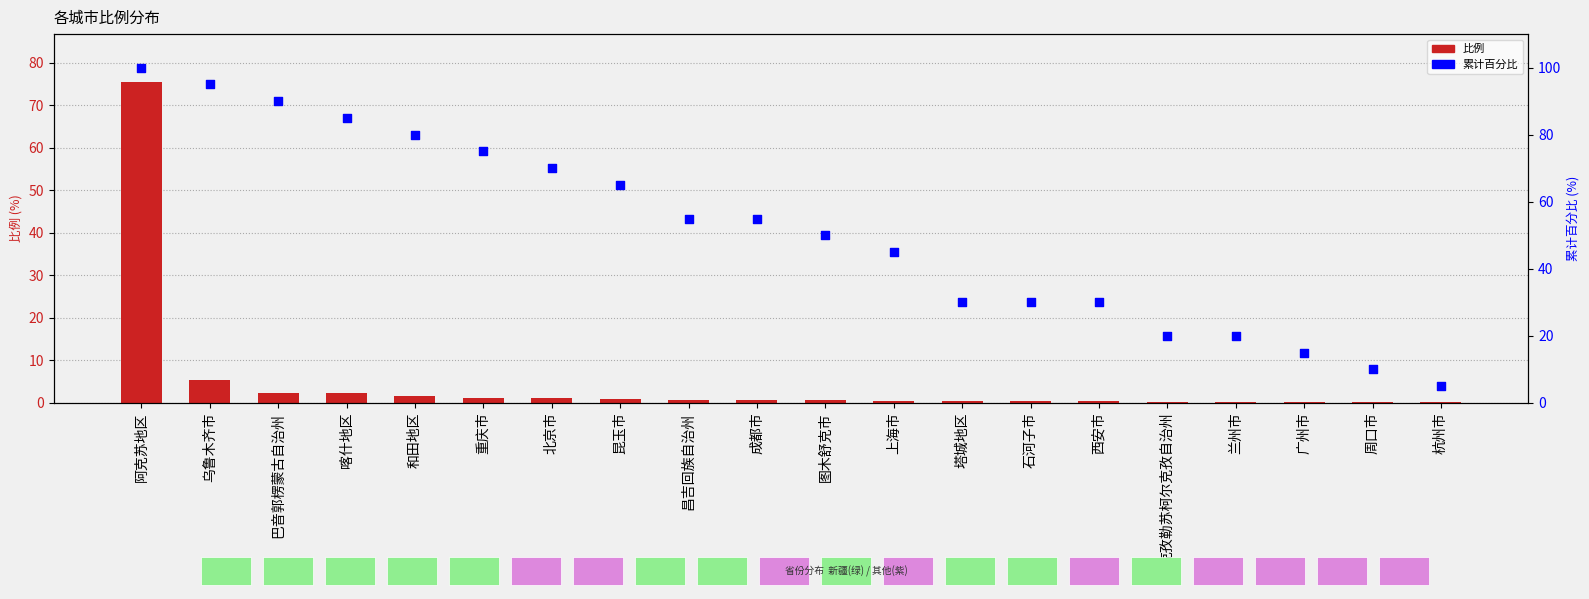

At how many categories does at least one series exceed 54?

10